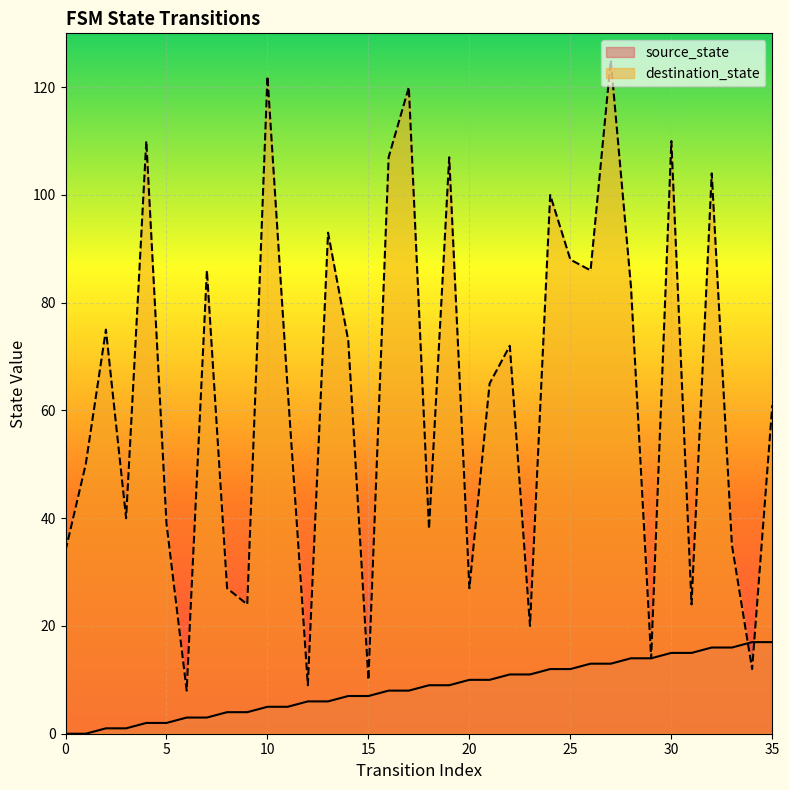

Rank the categories by destination_state value from highest to lowest.

27, 10, 17, 4, 30, 16, 19, 32, 24, 13, 25, 7, 26, 28, 2, 14, 22, 21, 11, 35, 1, 3, 5, 18, 33, 0, 8, 20, 9, 31, 23, 29, 34, 15, 12, 6